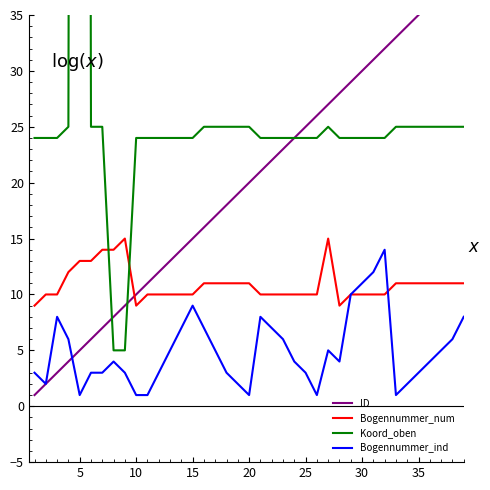

What is the minimum value for Bogennummer_num?

9